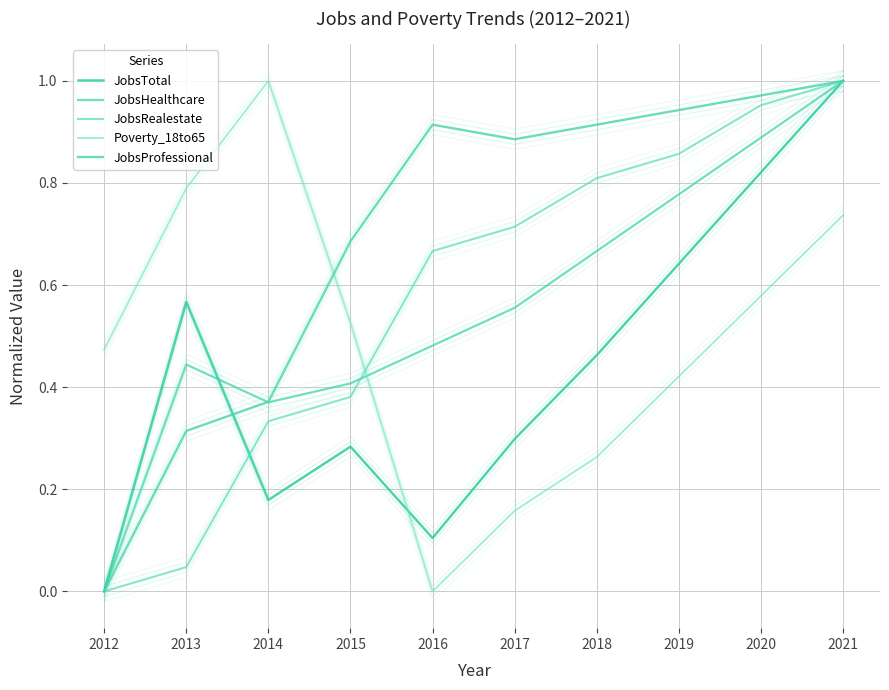

Where is JobsProfessional nearest to the value 0?

2012